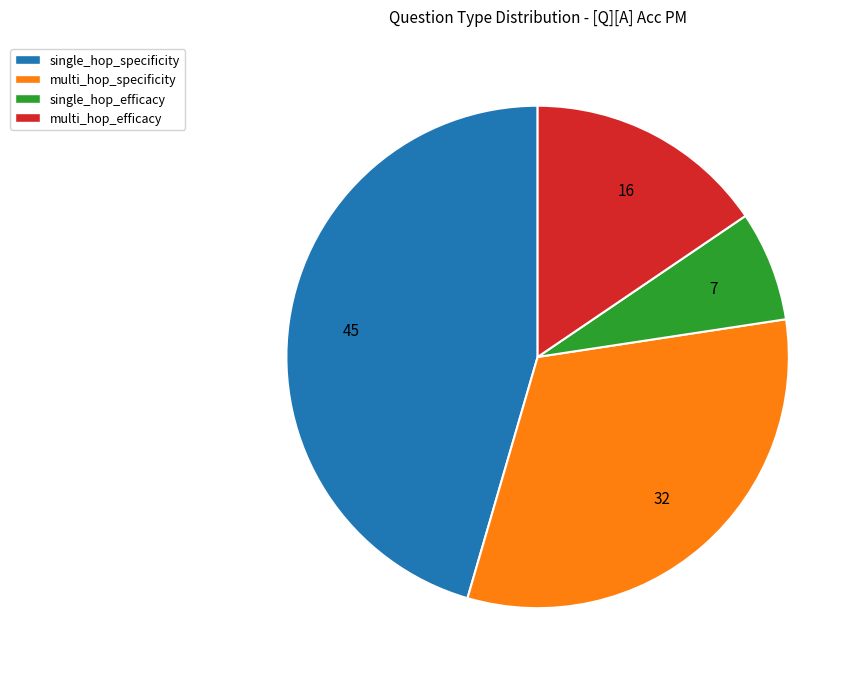

Which category has the smallest portion of the pie?

single_hop_efficacy